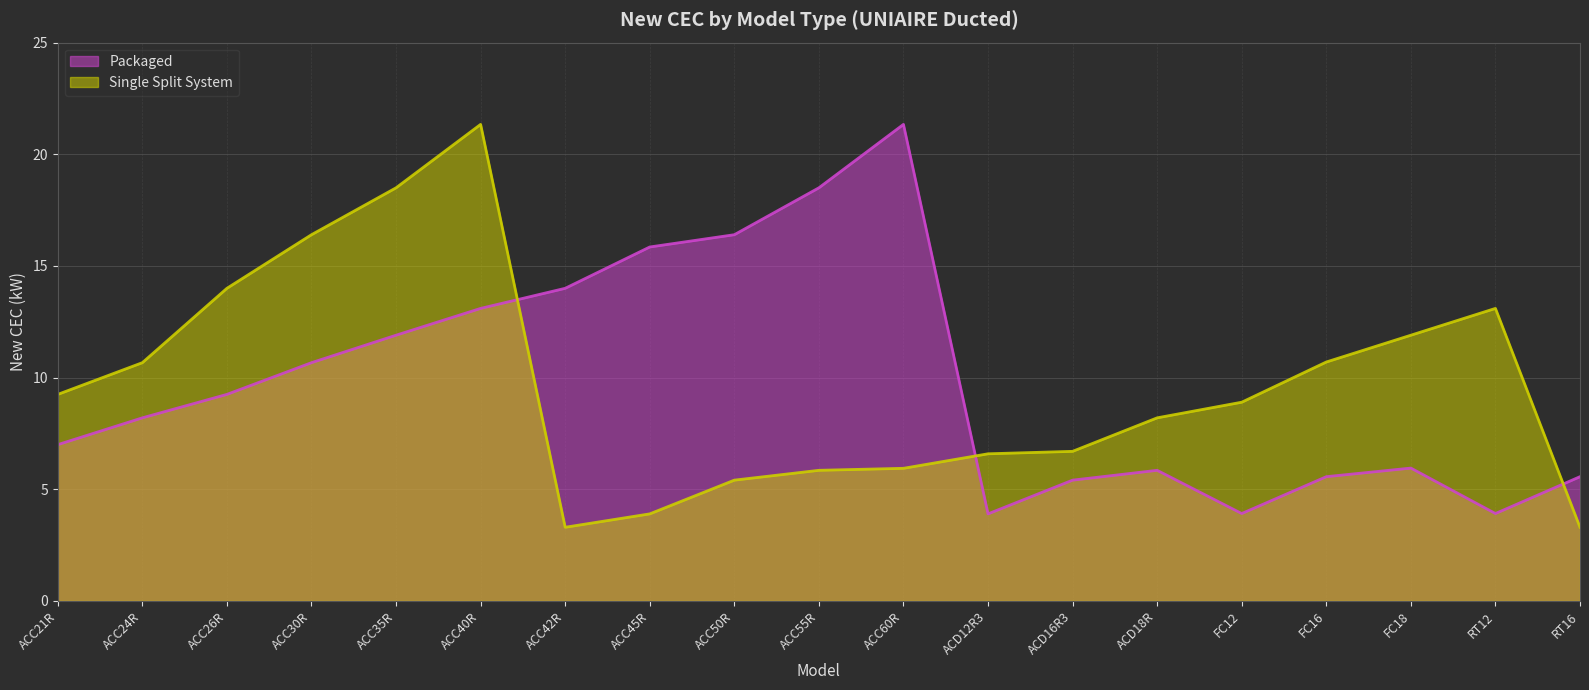

Rank the categories by Packaged value from lowest to highest.

ACD12R3, FC12, RT12, ACD16R3, FC16, RT16, ACD18R, FC18, ACC21R, ACC24R, ACC26R, ACC30R, ACC35R, ACC40R, ACC42R, ACC45R, ACC50R, ACC55R, ACC60R